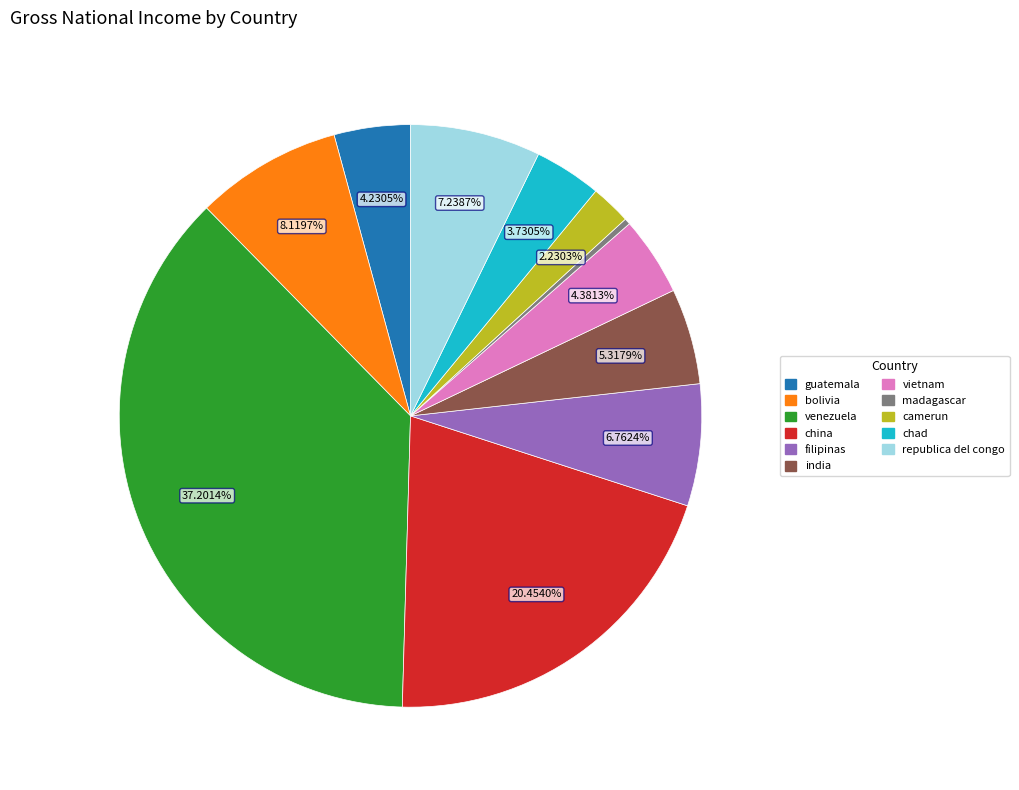

Is there any slice that represents more than half of the pie?

No